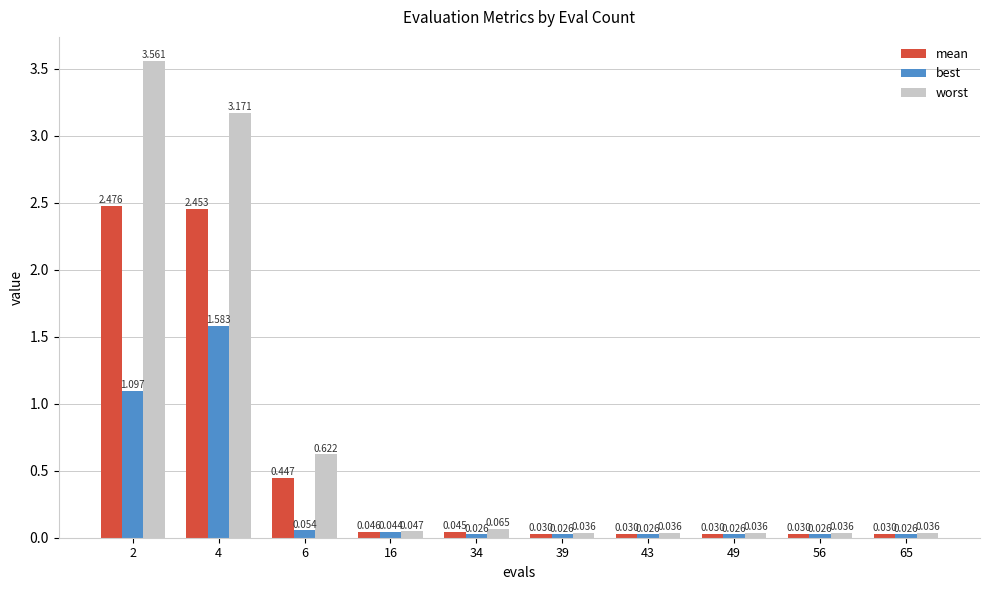

Which series has the largest range (max minus min)?

worst